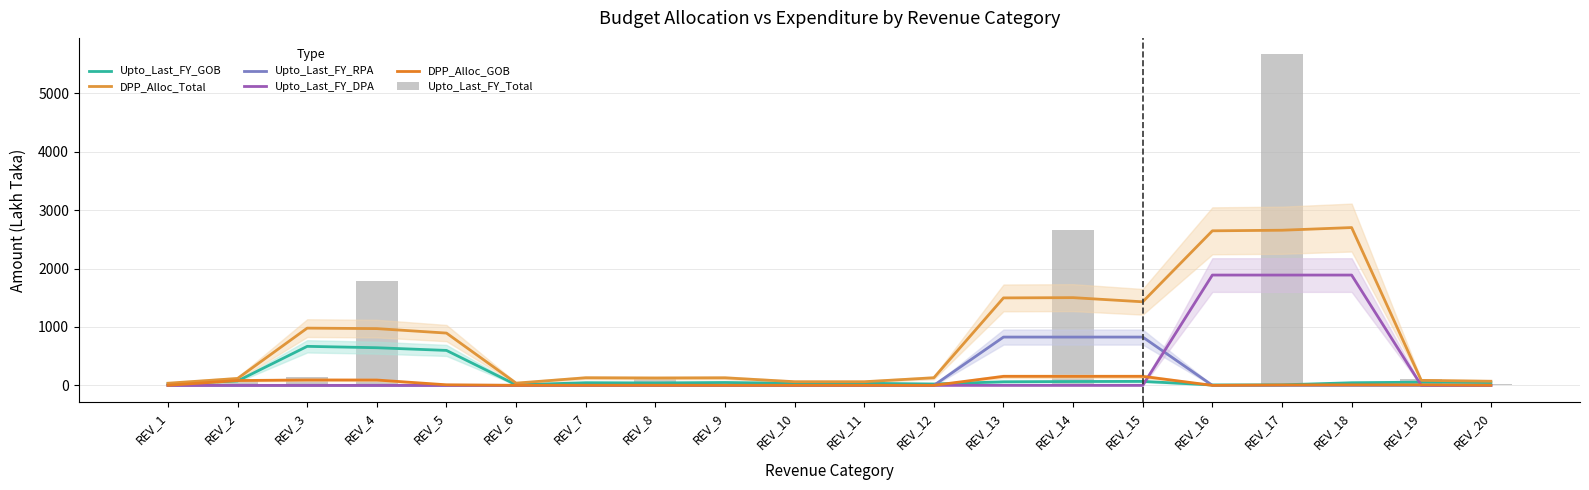

How many groups of bars are there?

20